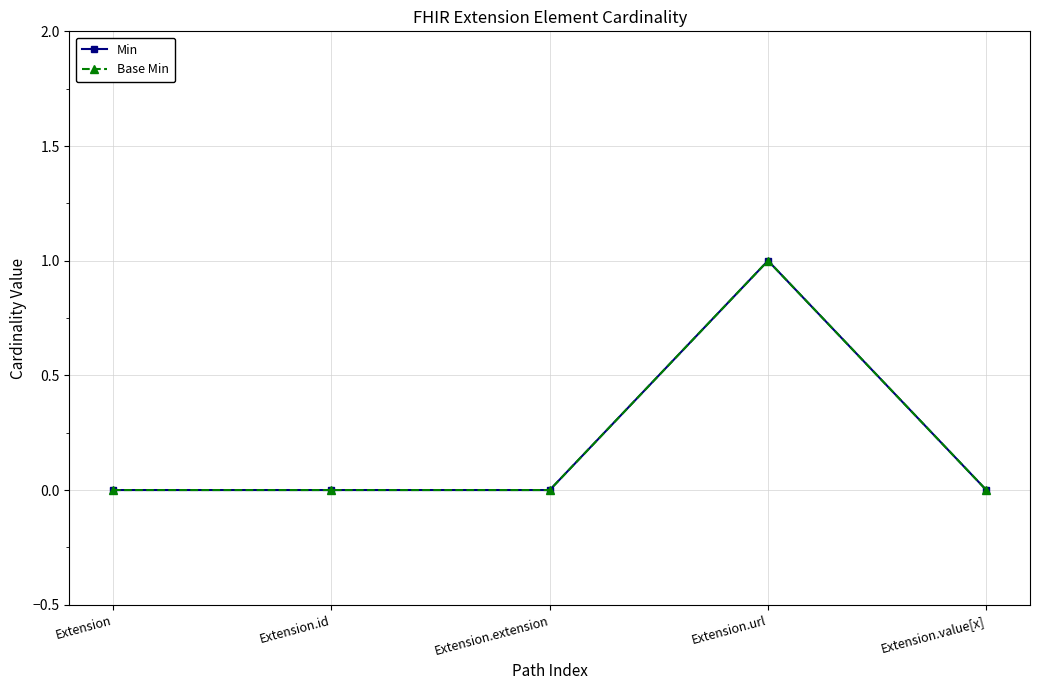

True or false: Base Min has a value of 2 at Extension.url.

False